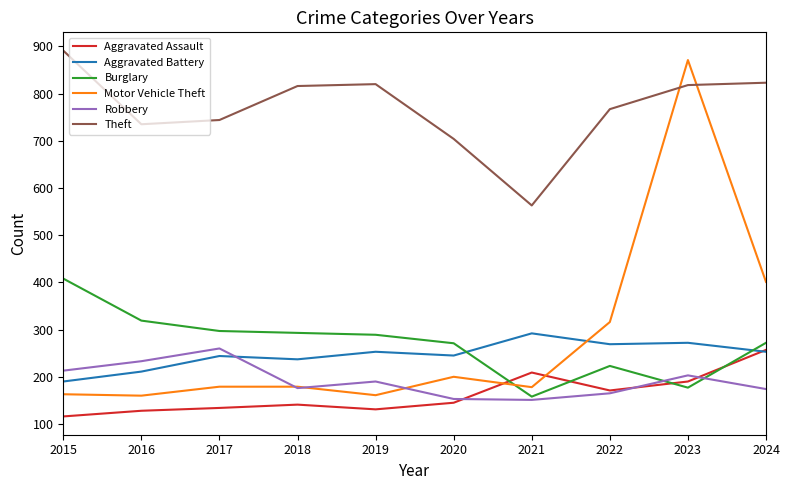

The value of Robbery at 2016 is 391. True or false?

False